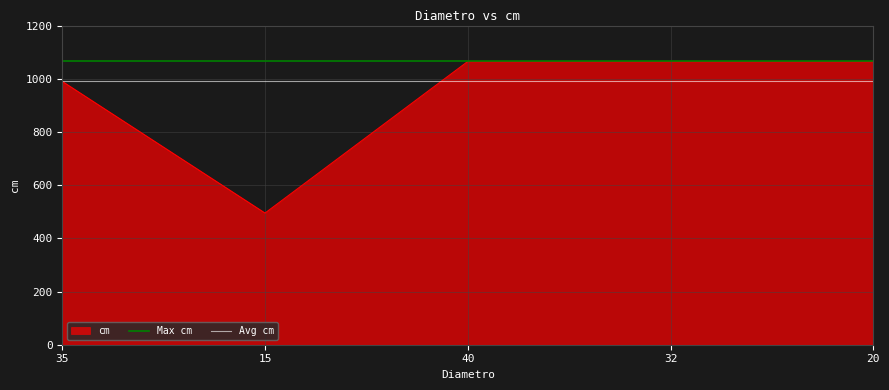

Where is cm nearest to the value 780?

35